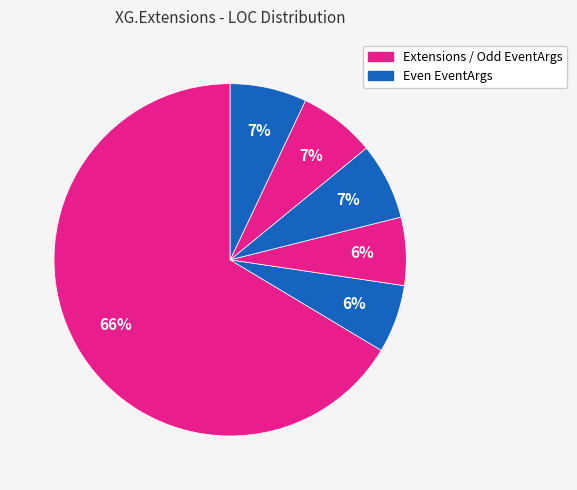

How many slices are in this pie chart?

6